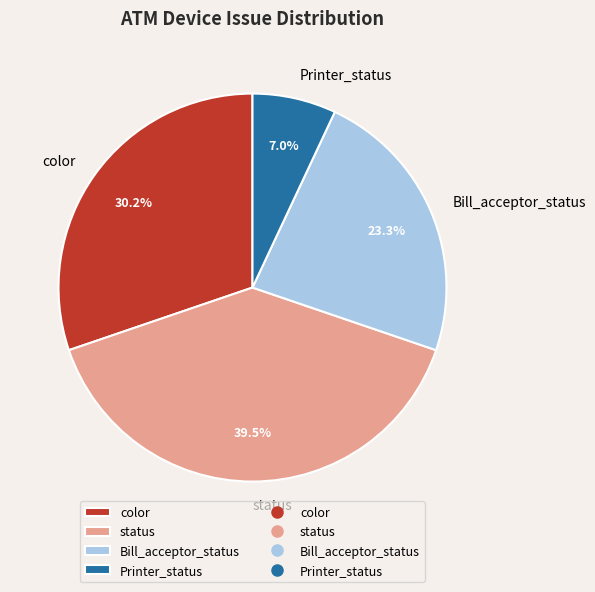

Combined, do status and Bill_acceptor_status account for over 50%?

Yes